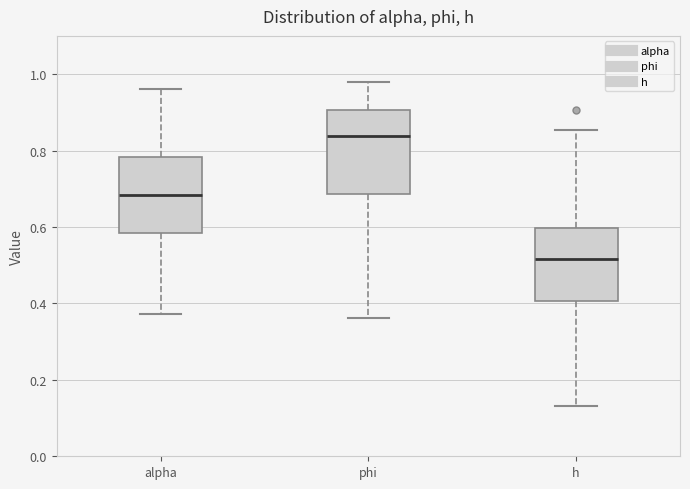

Which box has the highest median line?

phi